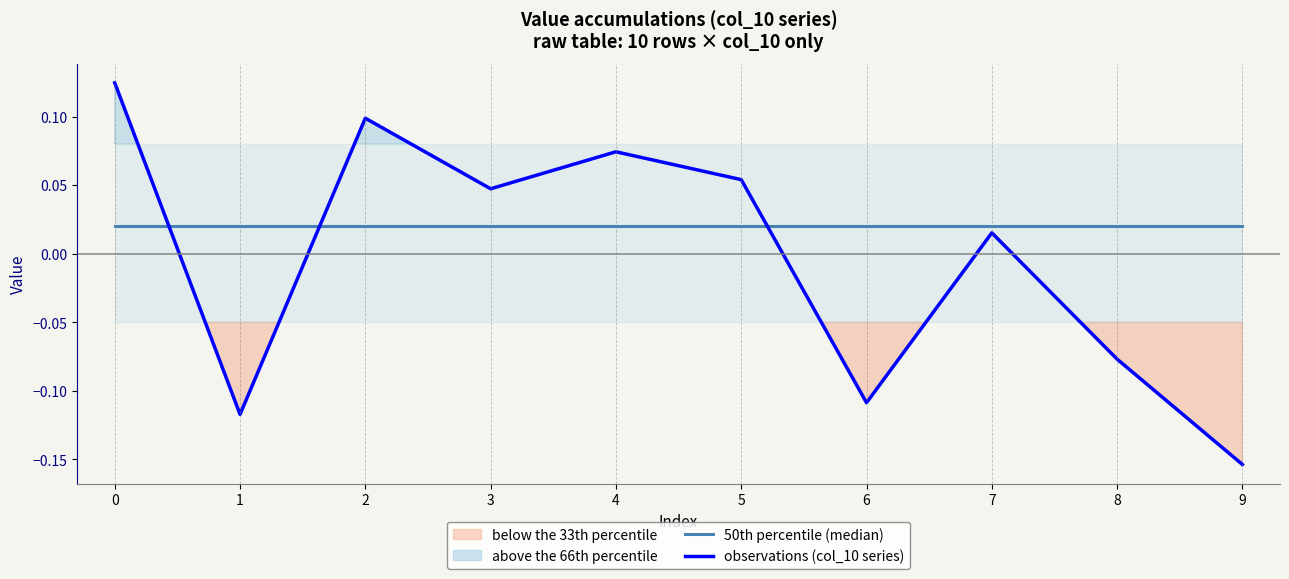

Is the value of observations (col_10 series) at 4 greater than the value of 50th percentile (median) at 5?

Yes